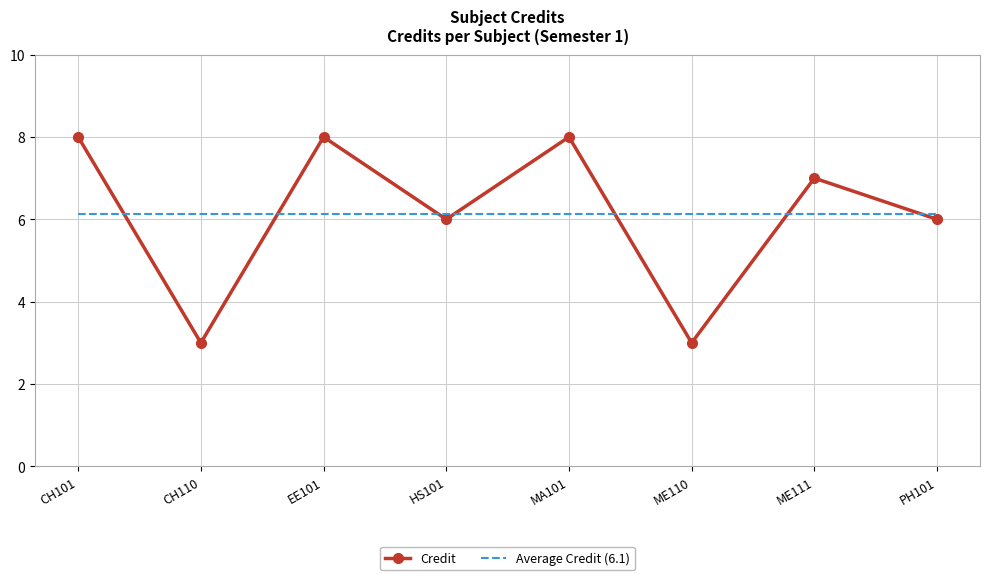

True or false: Credit has a value of 5.1 at ME110.

False